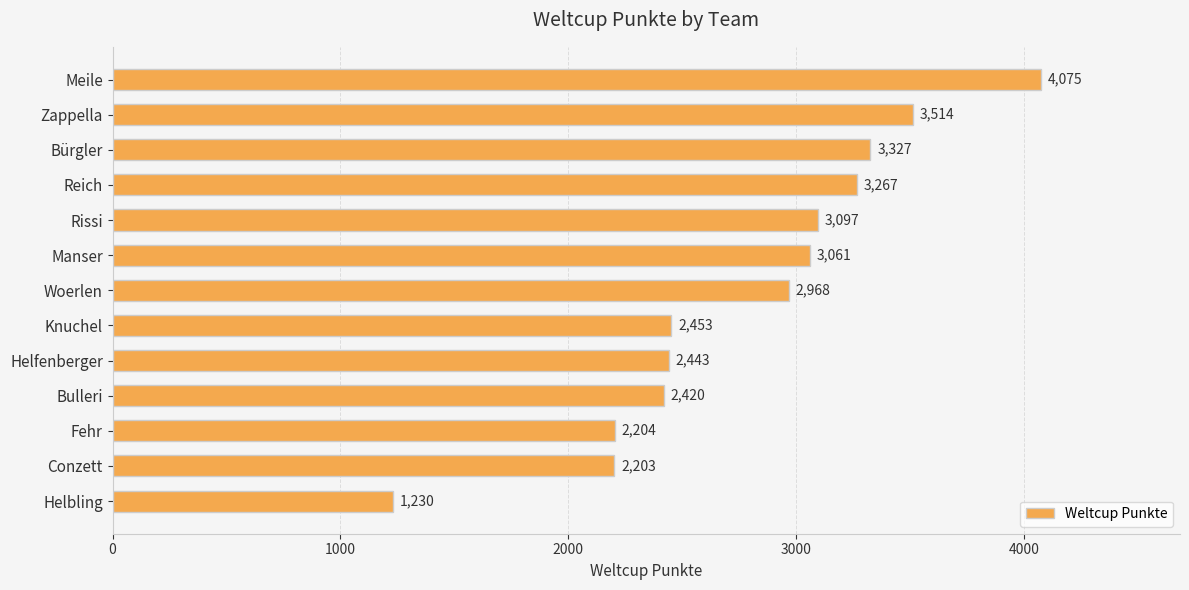

Reading top to bottom, what are all the values shown in this chart?

Meile=4075	Zappella=3514	Bürgler=3327	Reich=3267	Rissi=3097	Manser=3061	Woerlen=2968	Knuchel=2453	Helfenberger=2443	Bulleri=2420	Fehr=2204	Conzett=2203	Helbling=1230